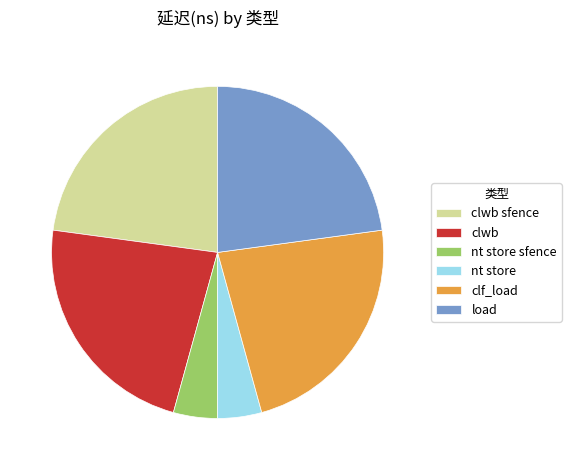

True or false: clwb sfence accounts for 15% of the total.

False